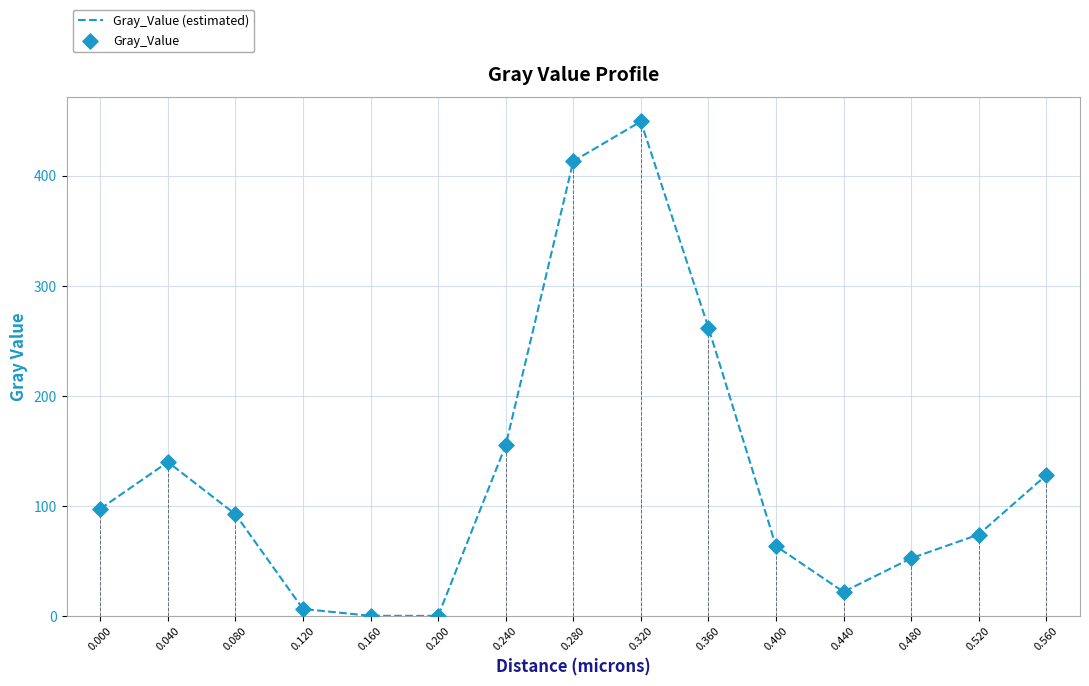

Which series contains the lowest Y value?

Gray_Value (estimated)